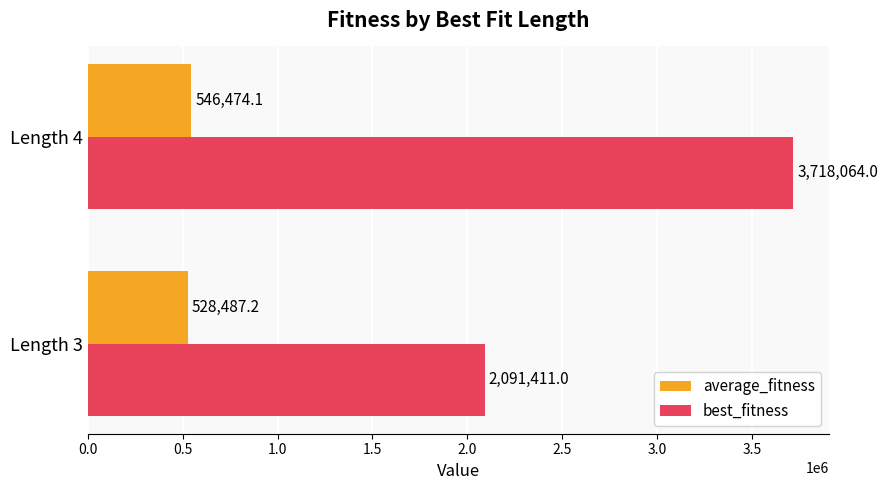

What is the maximum value for best_fitness?

3718064.0